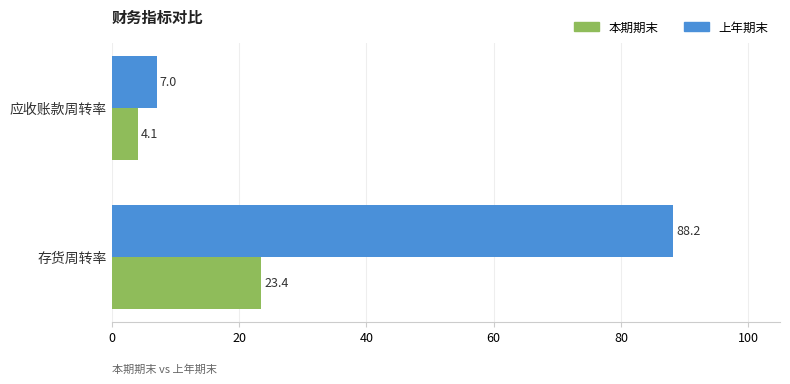

At which label does 上年期末 reach its minimum?

应收账款周转率